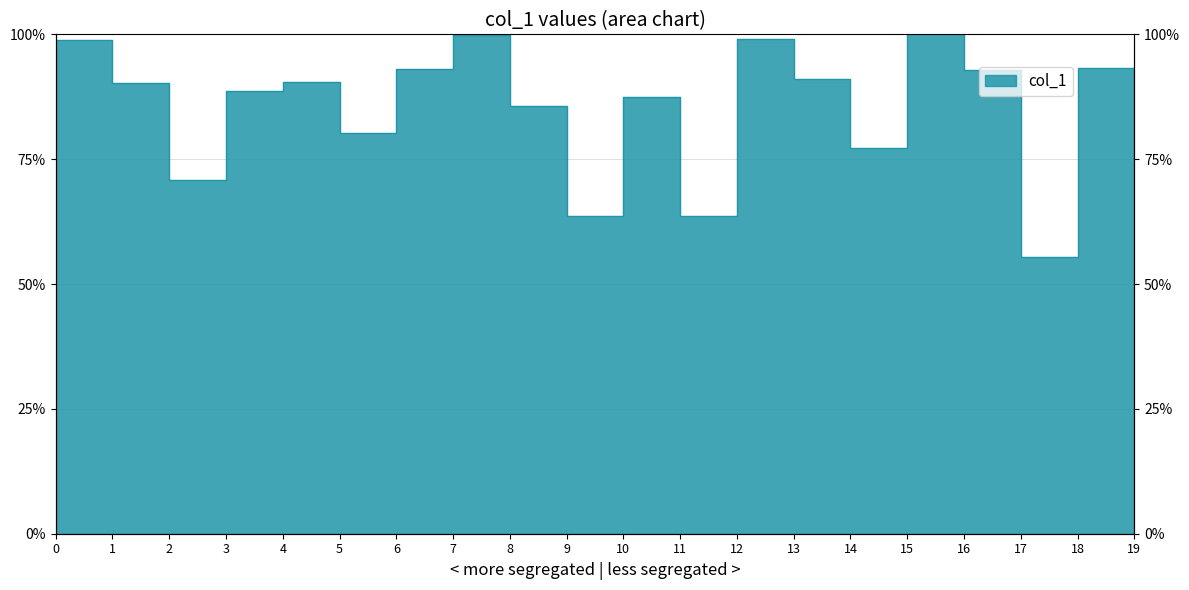

What is the difference between the values at 8 and 15?

14.4